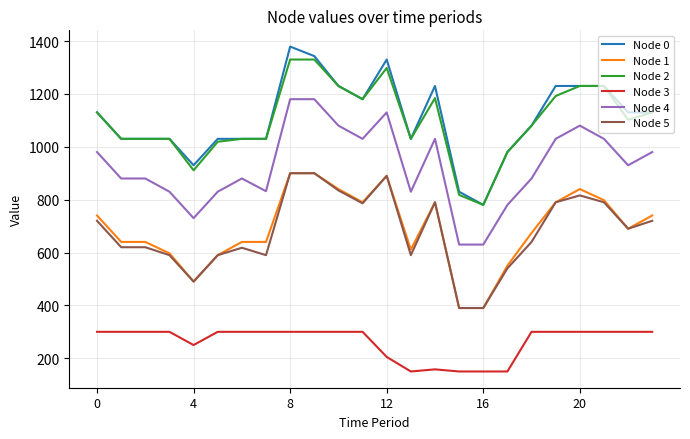

What is the difference between the second highest and minimum values in the Node 1 series?

510